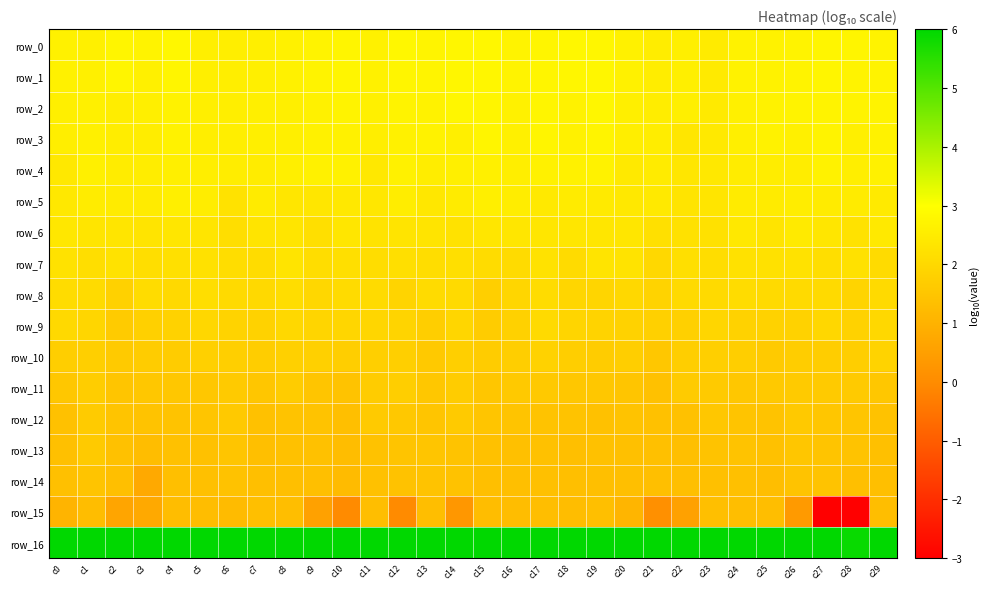

Count the row_4 values in the range 2 to 3.

30